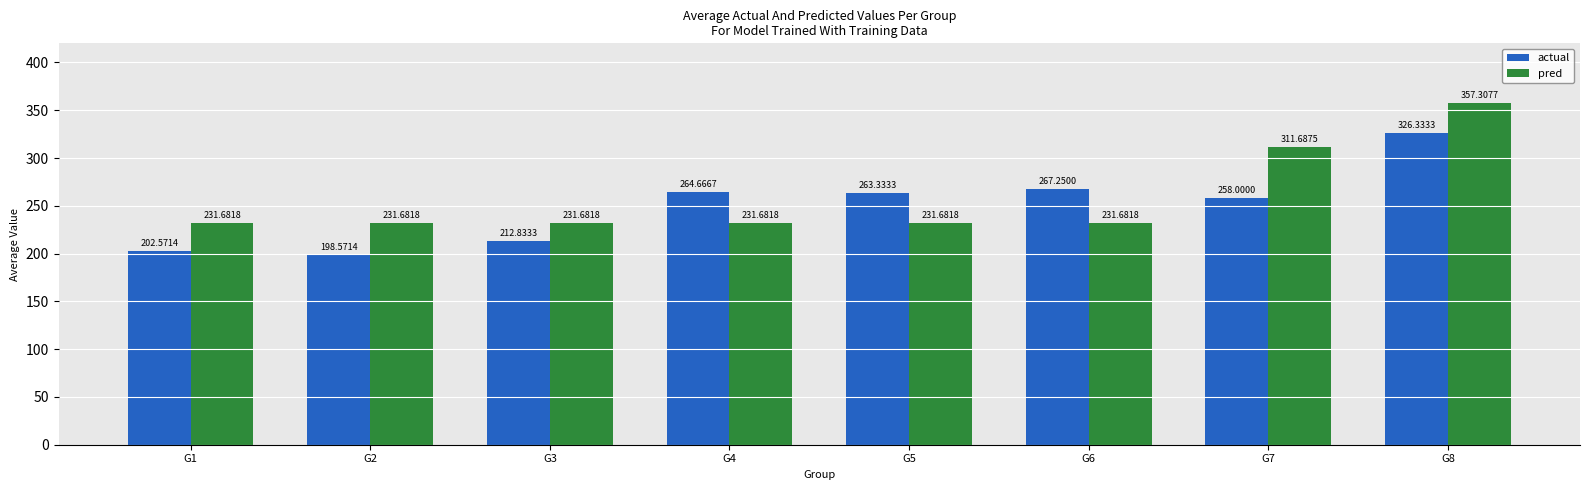

Rank the series by their average value, from lowest to highest.

actual, pred